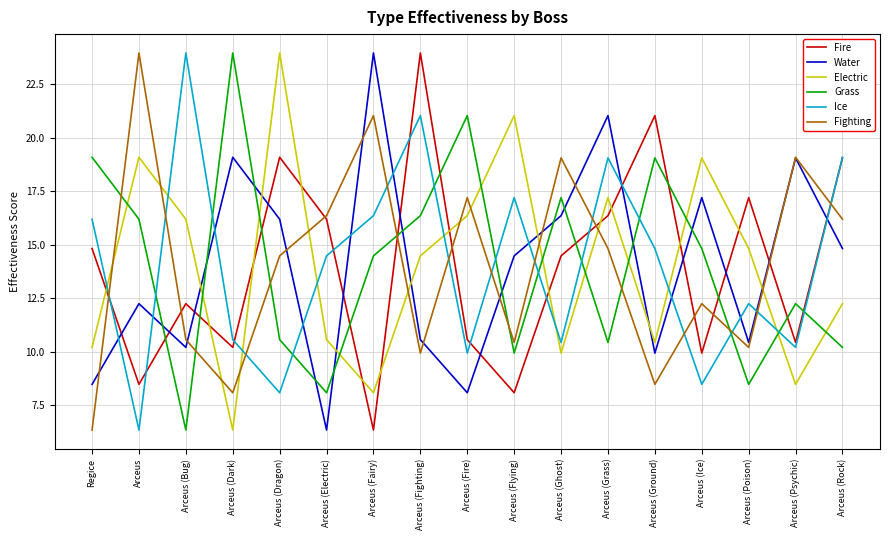

What value does the Fighting series have at Arceus (Ghost)?

19.1